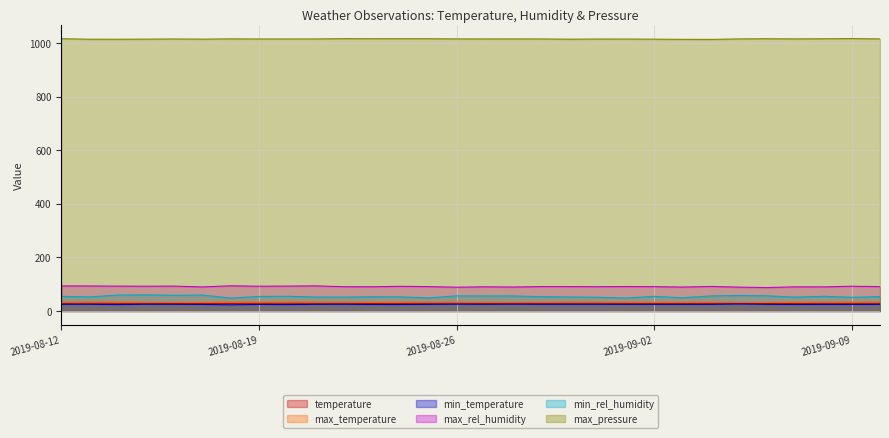

At which category does the chart reach its minimum across all series?

2019-08-18